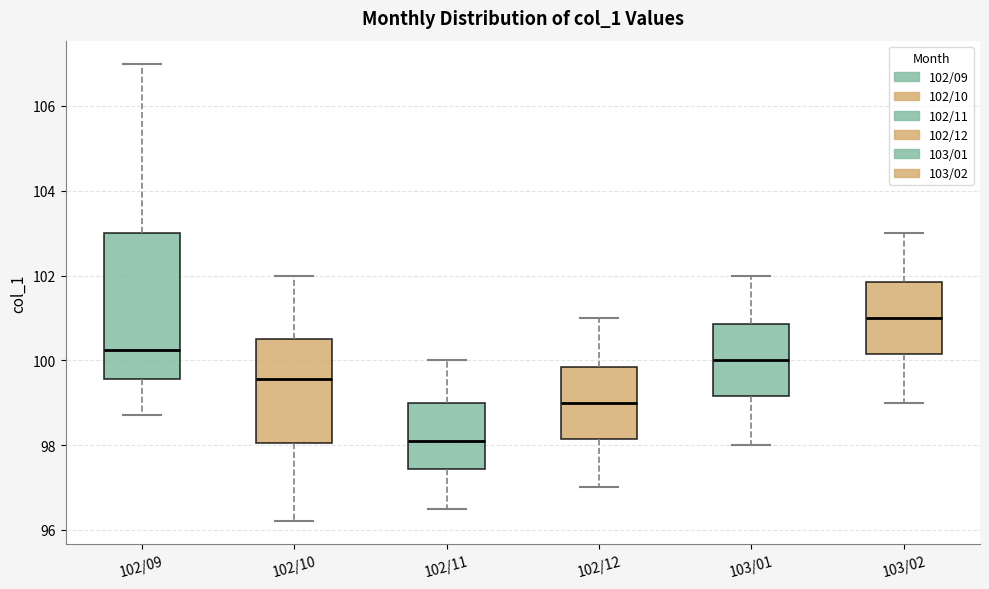

Comparing the boxes themselves (not the whiskers), which one is the tallest?

102/09